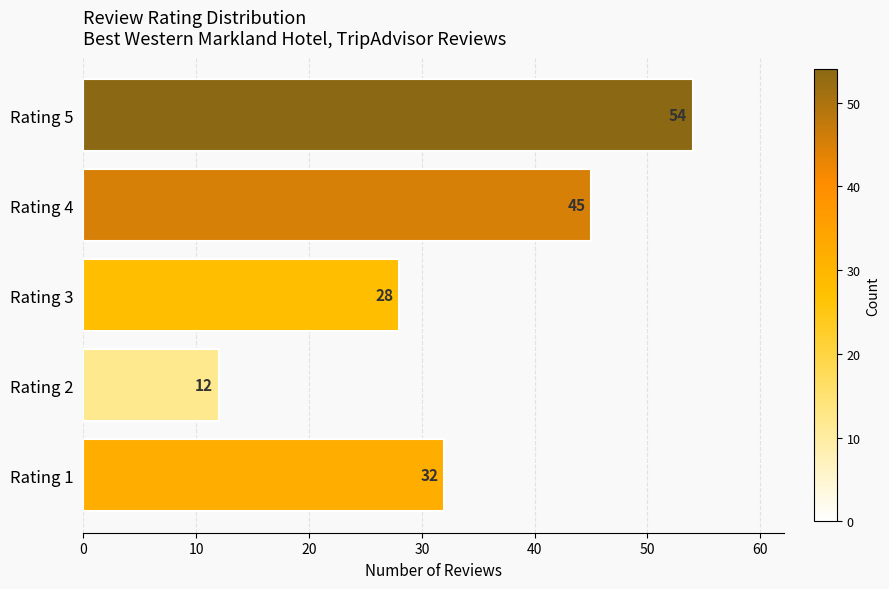

Reading bottom to top, list all the values displayed in this chart.

32	12	28	45	54